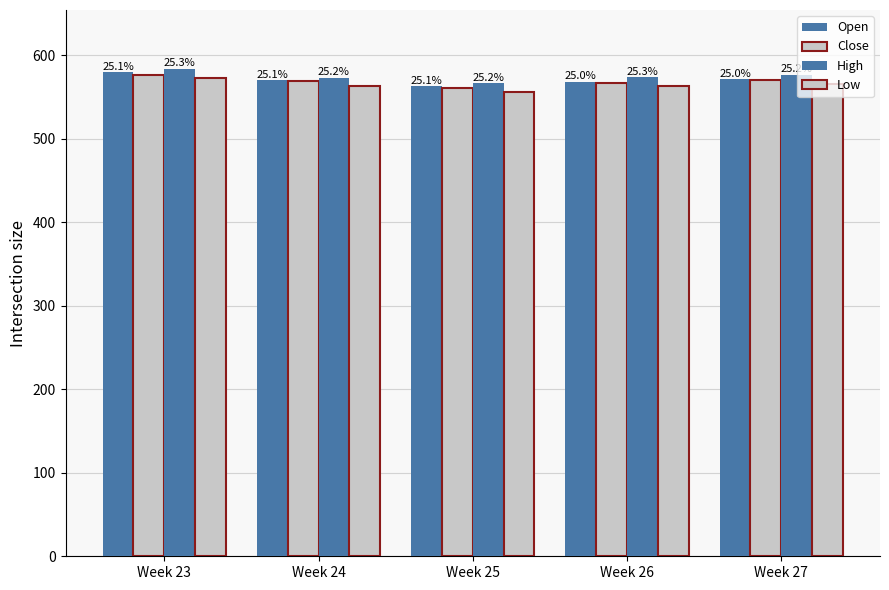

At which label does High first exceed 574?

Week 23